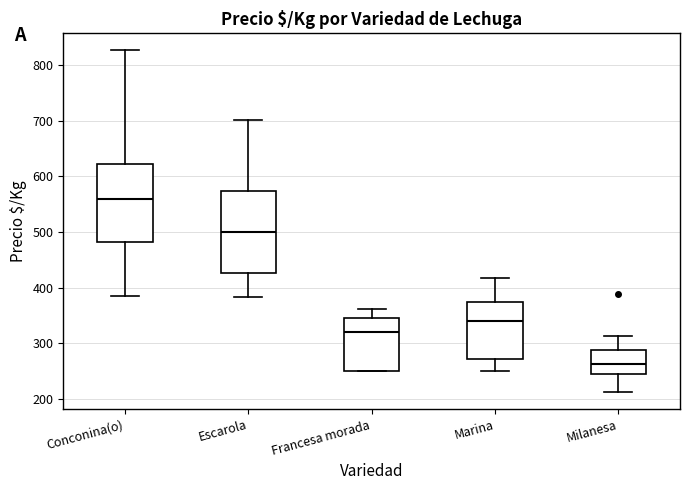

Reading left to right, read every box against the y-axis: the position of its median line, the range the box covers, and the ends of its whiskers. The values are not printed on the chart, so give them approximately, as read against the axis.

Conconina(o): median 560, box 480 to 620, whiskers 390 to 830
Escarola: median 500, box 430 to 570, whiskers 380 to 700
Francesa morada: median 320, box 250 to 350, whiskers 250 to 360
Marina: median 340, box 270 to 370, whiskers 250 to 420
Milanesa: median 260, box 240 to 290, whiskers 210 to 310